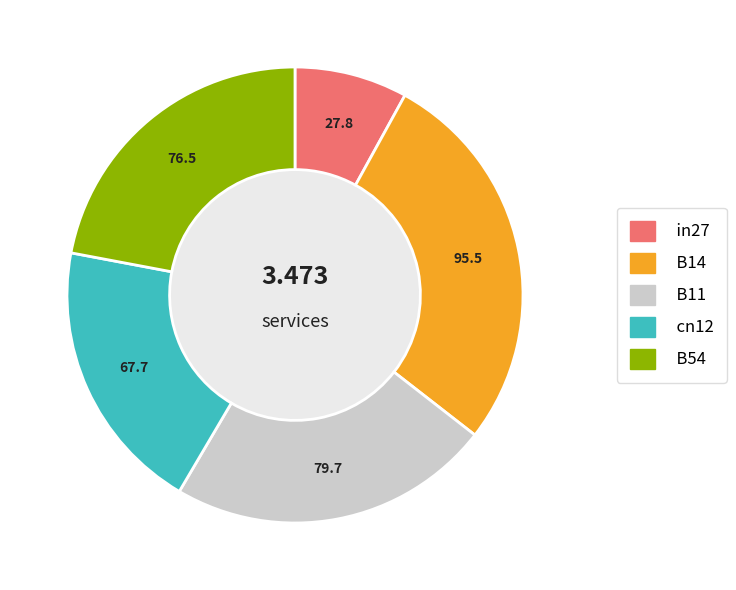

Is B14 the majority of the pie?

No